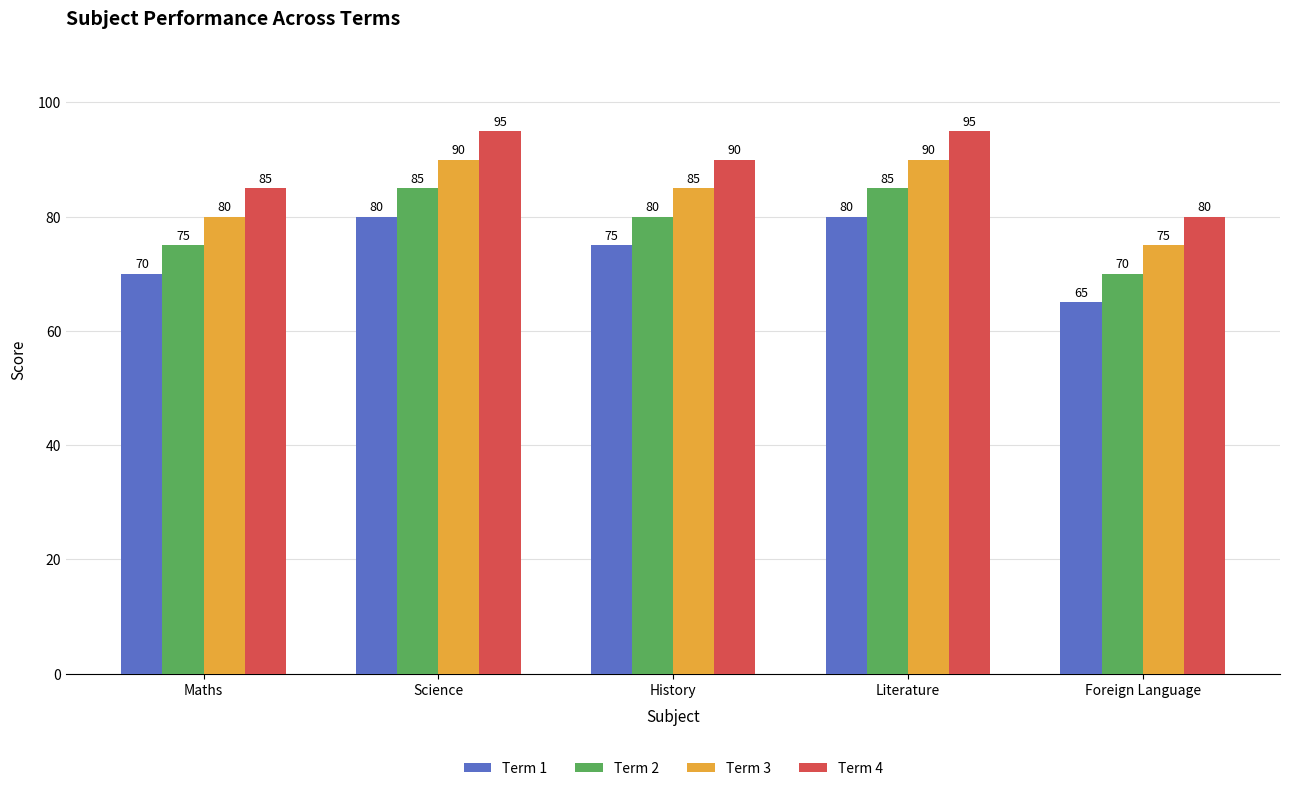

How many data points does each series have?

5